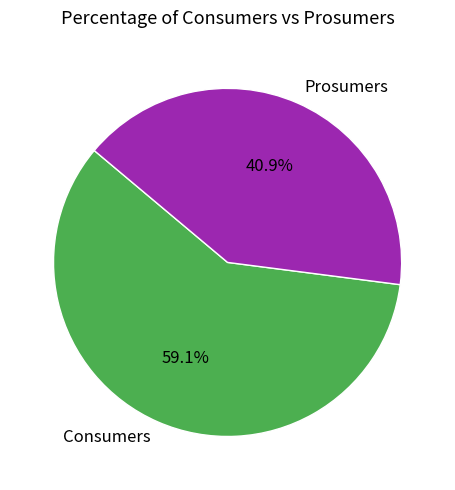

How many slices are in this pie chart?

2